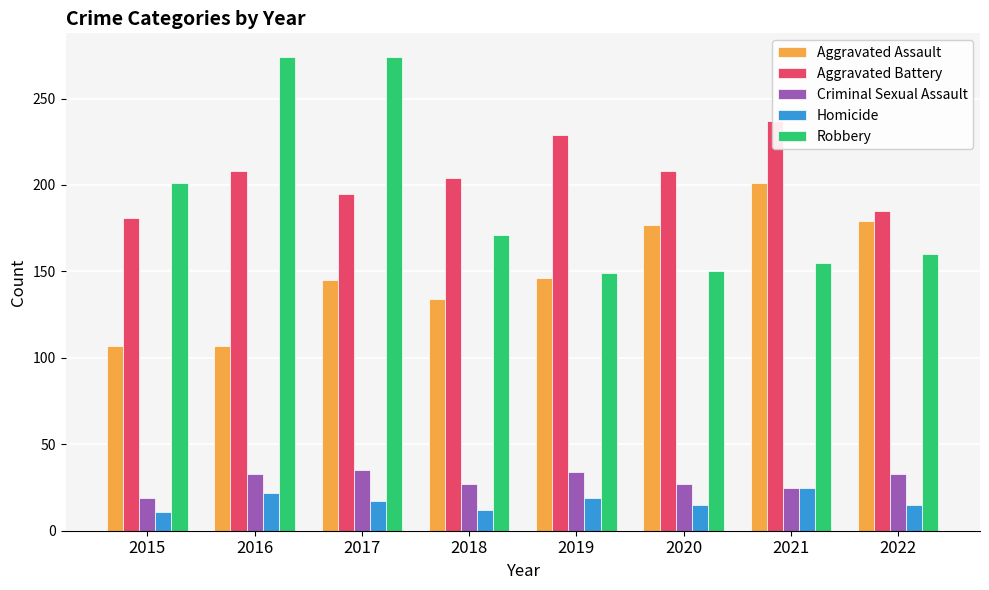

Where does the Aggravated Battery series first go above 208?

2019